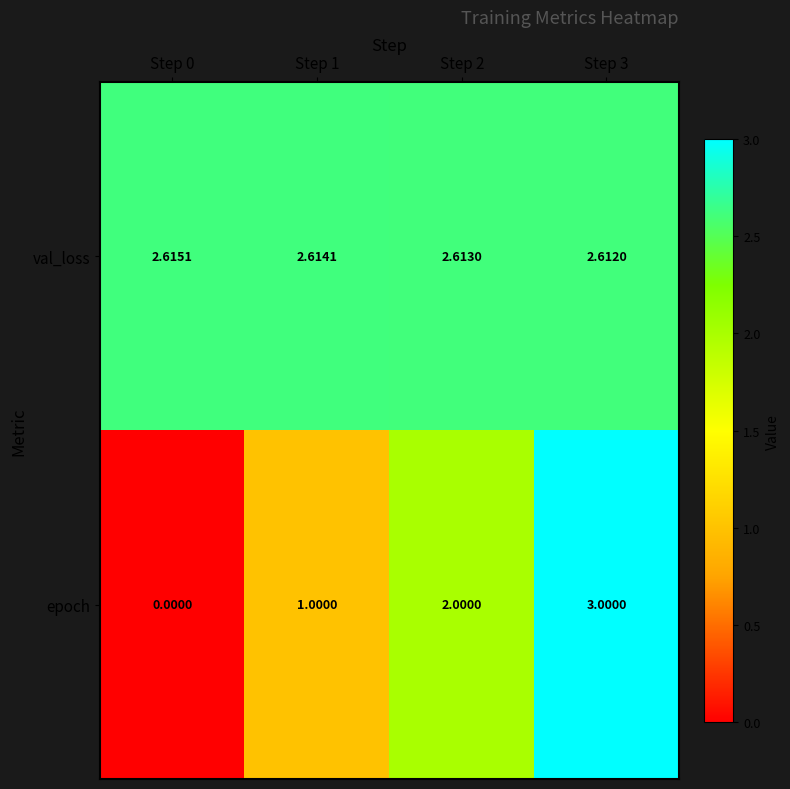

Which series has the largest range (max minus min)?

epoch